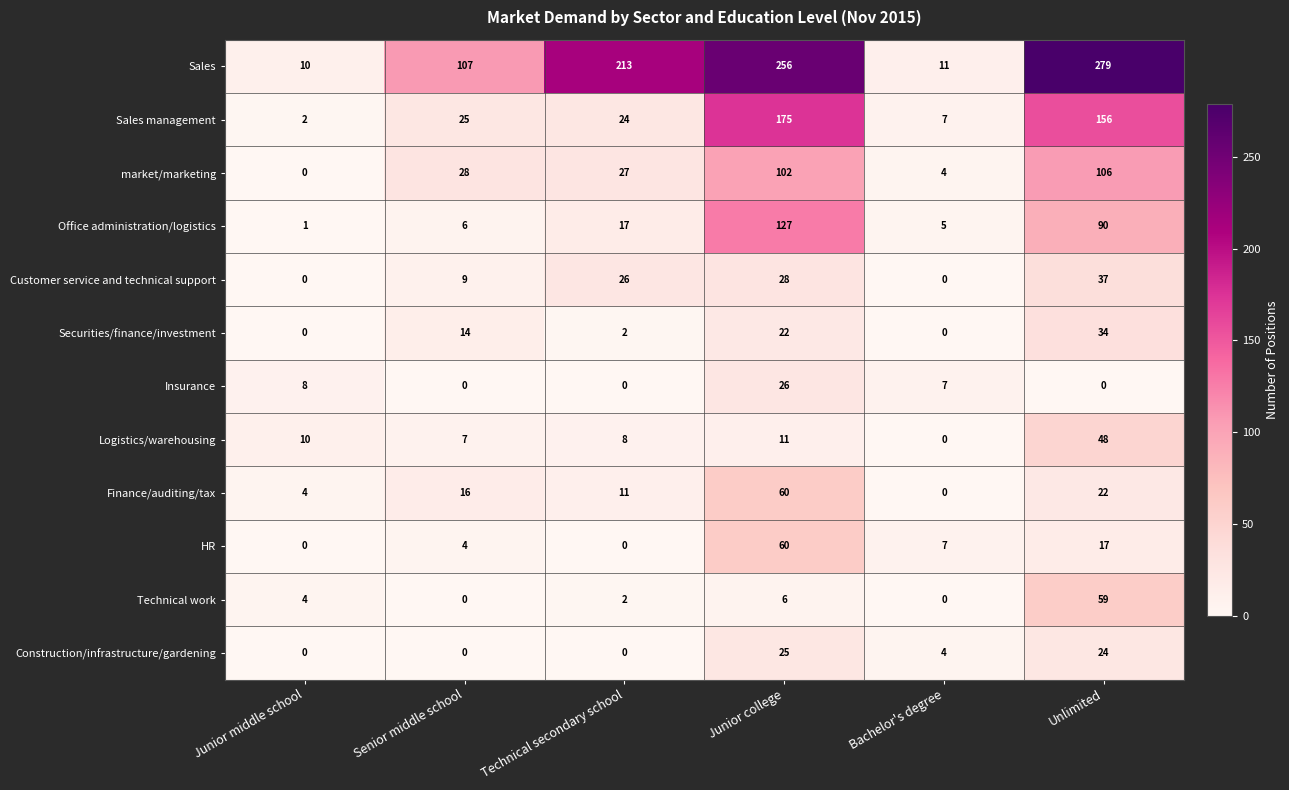

How many data points does each series have?

6